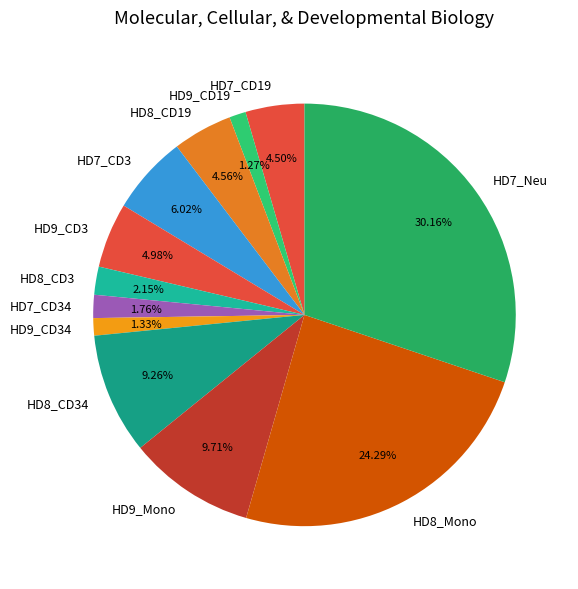

Does any single category account for the majority?

No